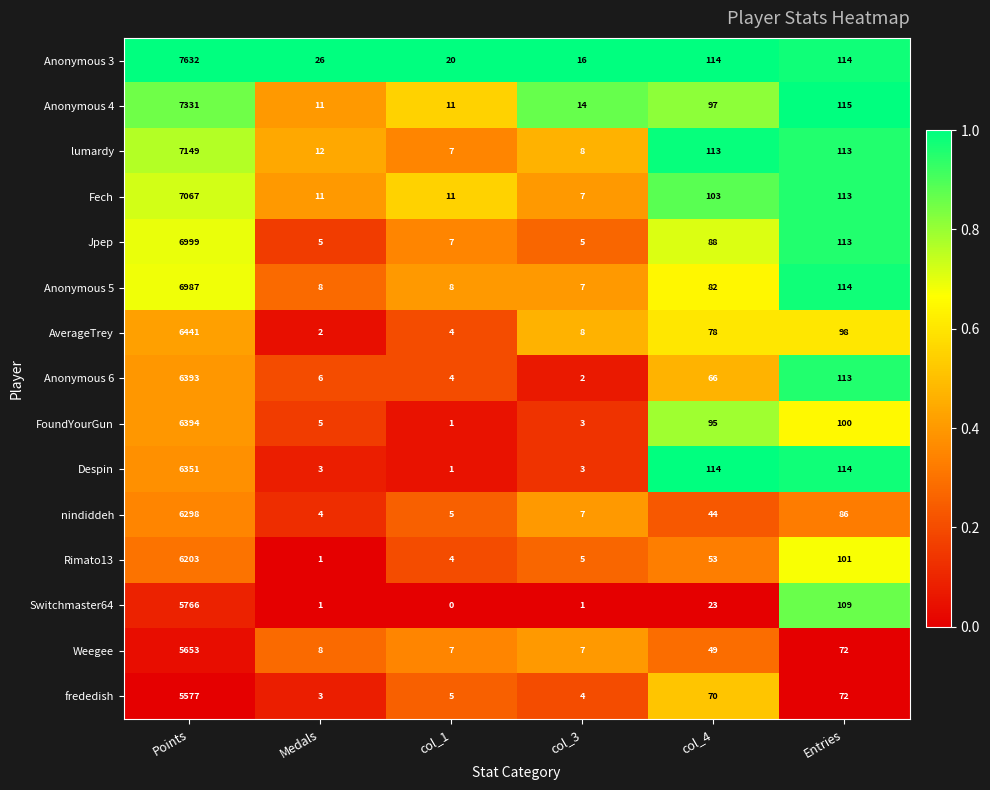

What is the difference between the highest and lowest values at col_1?

20